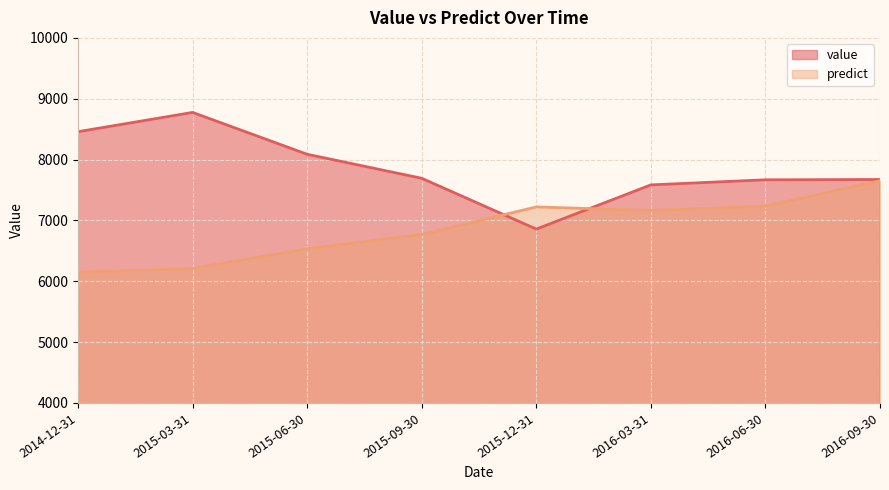

Is the value of value at 2014-12-31 greater than the value of predict at 2014-12-31?

Yes